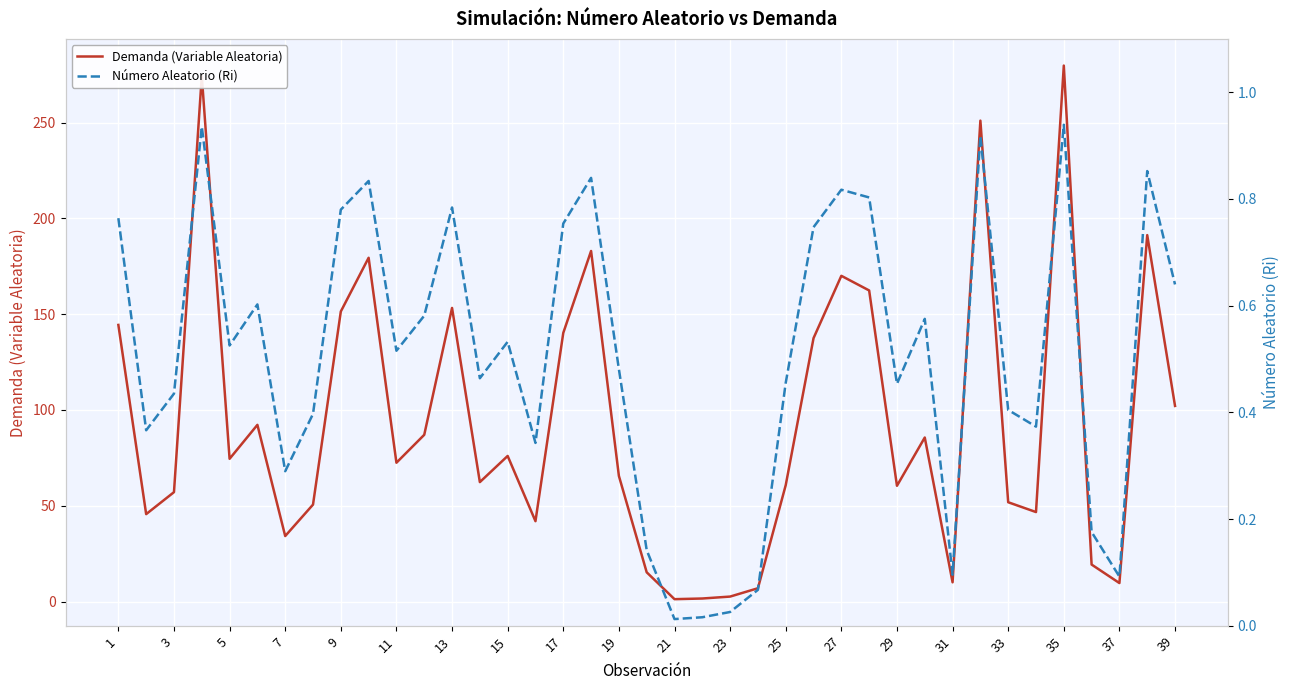

What is the lowest value of the Demanda (Variable Aleatoria) series?

1.3